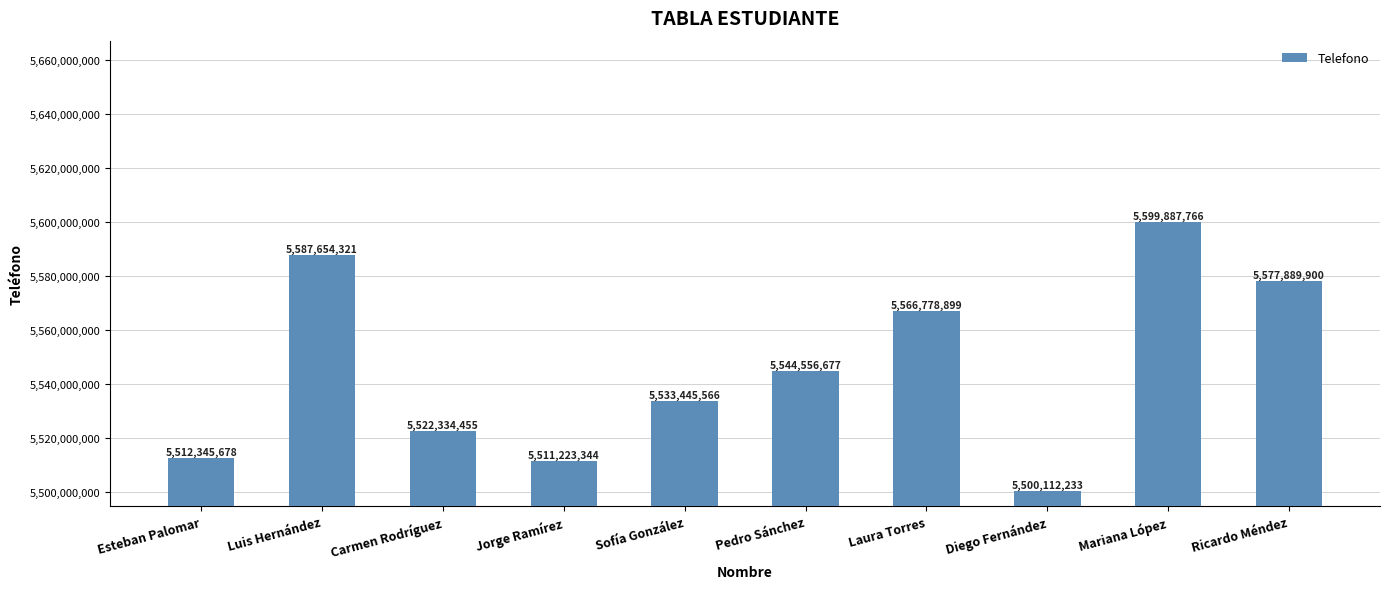

What is the change in value from Jorge Ramírez to Pedro Sánchez?

+33333333